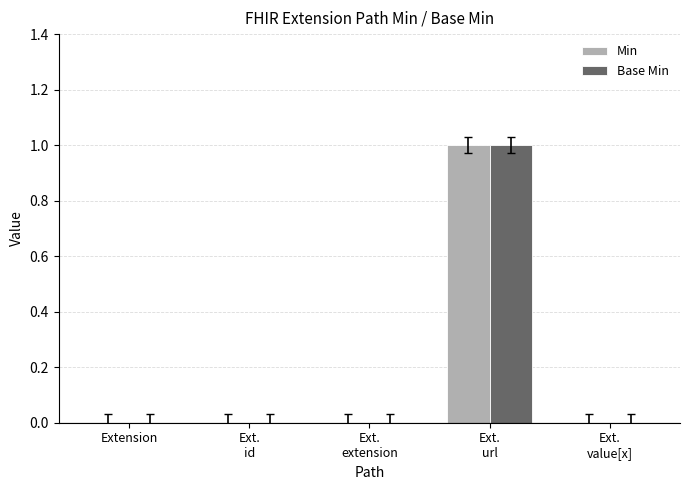

Are the bars horizontal?

No